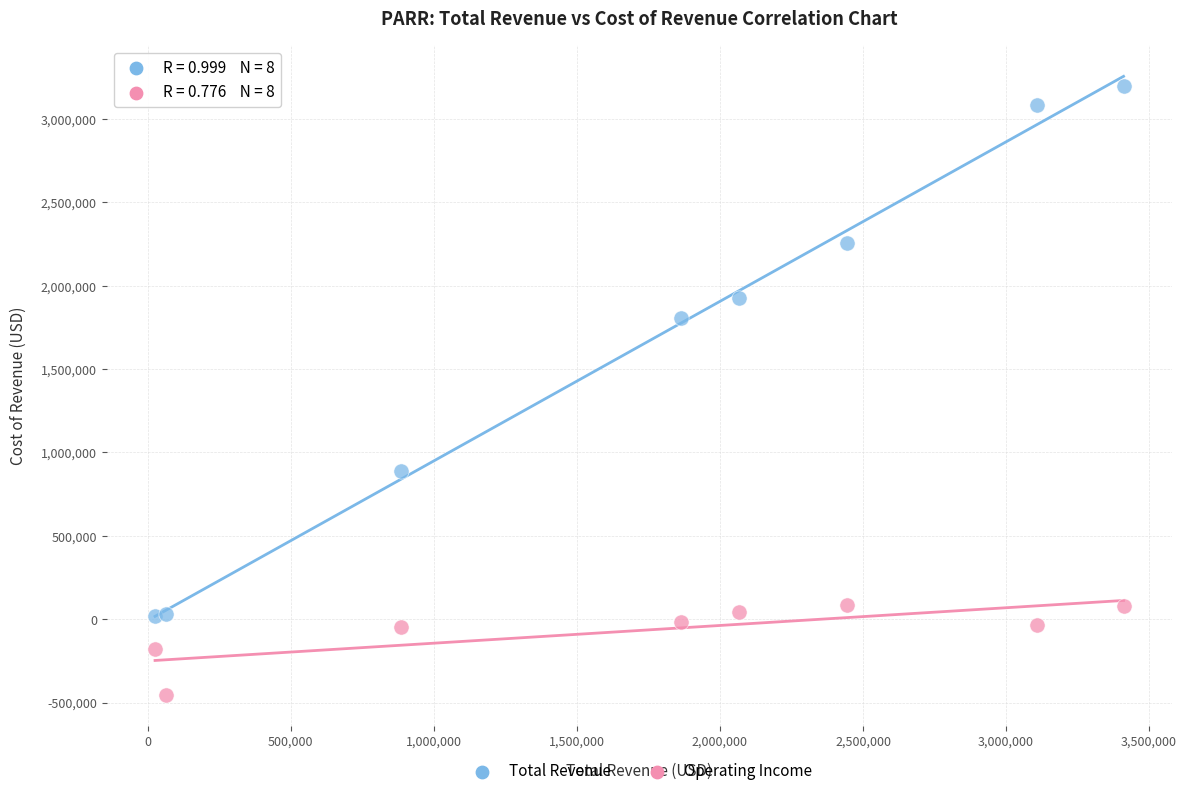

Across all series, what Y value is closest to 1372500?

1805900